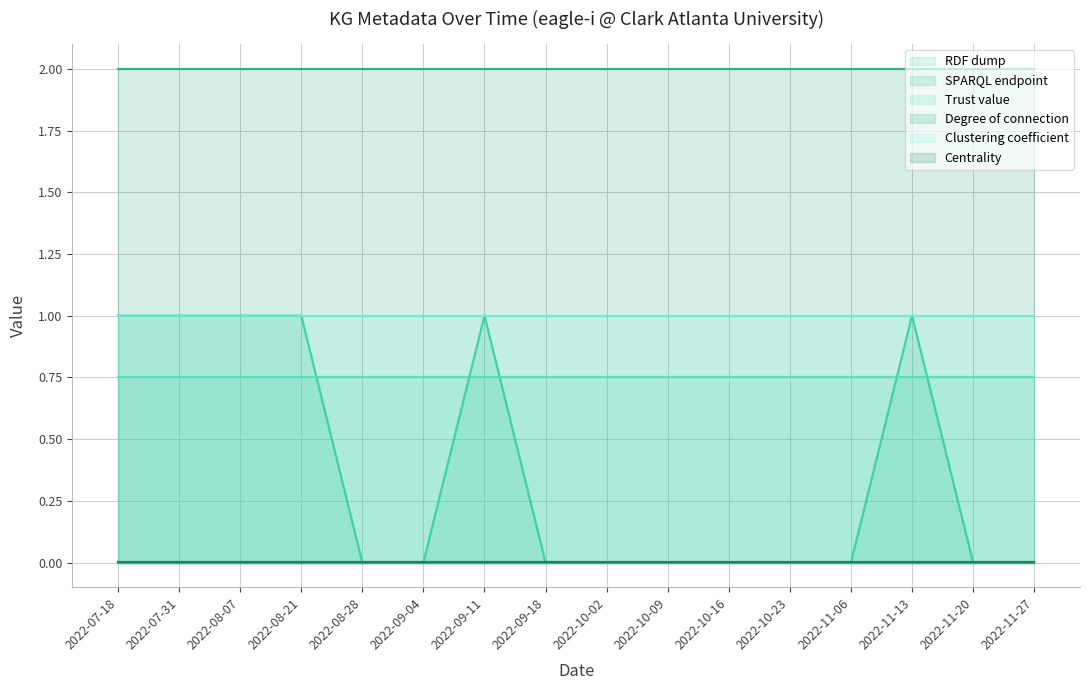

What is the total value across all series at 2022-09-18?

3.8